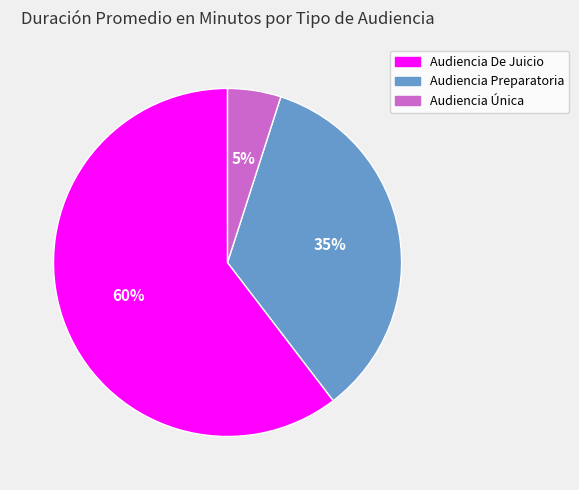

Does Audiencia Única account for over 50% of the chart?

No